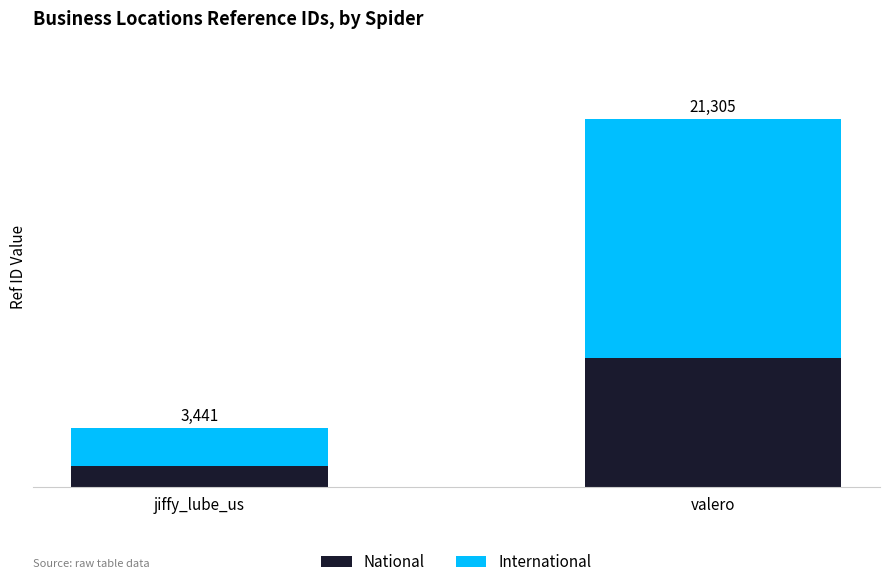

What are all the series names shown in the legend?

National, International